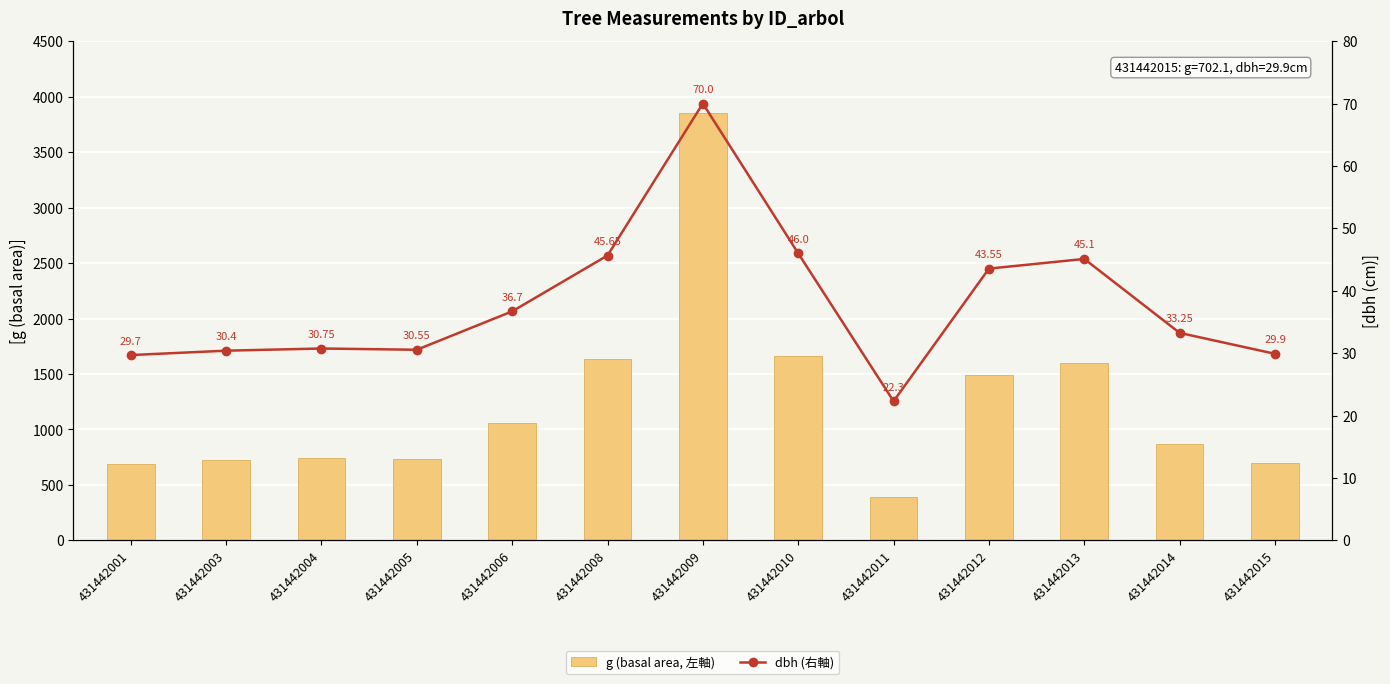

At 431442013, list the series in order from smallest to largest.

dbh (右軸), g (basal area, 左軸)